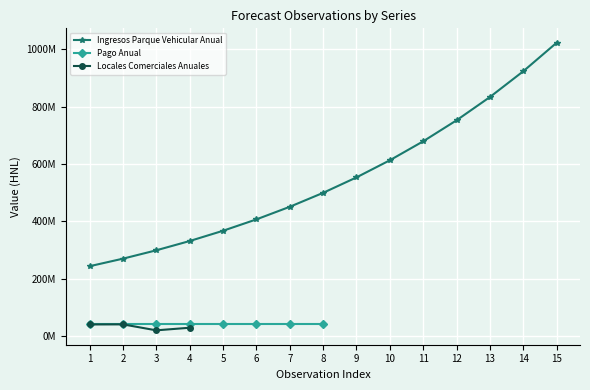

Rank the series by their maximum value, from highest to lowest.

Ingresos Parque Vehicular Anual, Pago Anual, Locales Comerciales Anuales